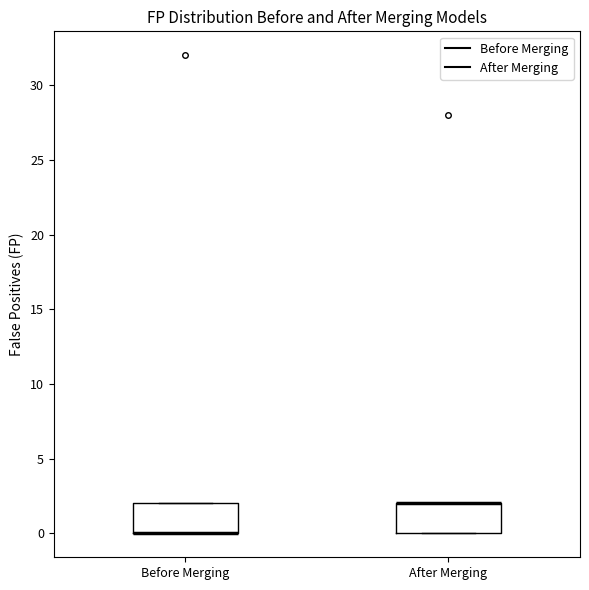

Reading left to right, read every box against the y-axis: the position of its median line, the range the box covers, and the ends of its whiskers. The values are not printed on the chart, so give them approximately, as read against the axis.

Before Merging: median 0 (drawn on the box's lower edge), box 0 to 2, whiskers 0 to 2
After Merging: median 2 (drawn on the box's upper edge), box 0 to 2, whiskers 0 to 2